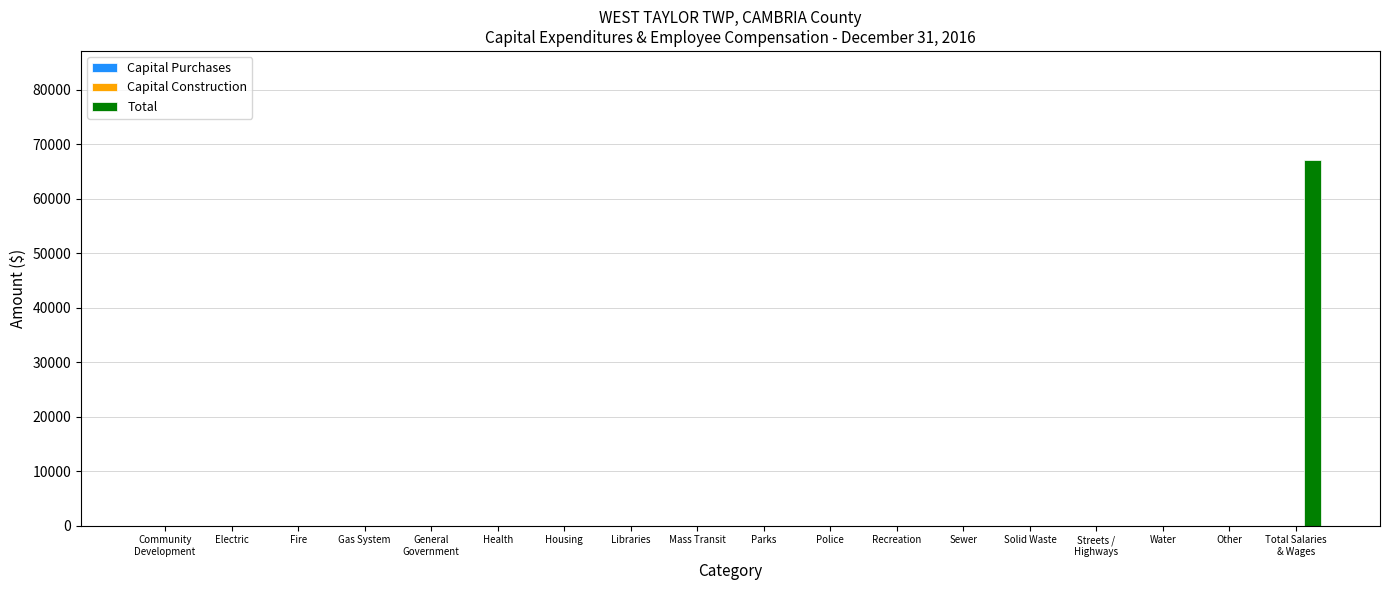

The value at Housing is 0. True or false?

True